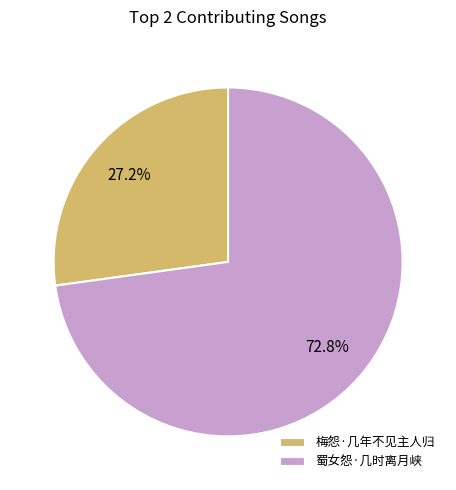

What percentage is the 蜀女怨·几时离月峡 slice, to the nearest percent?

73%